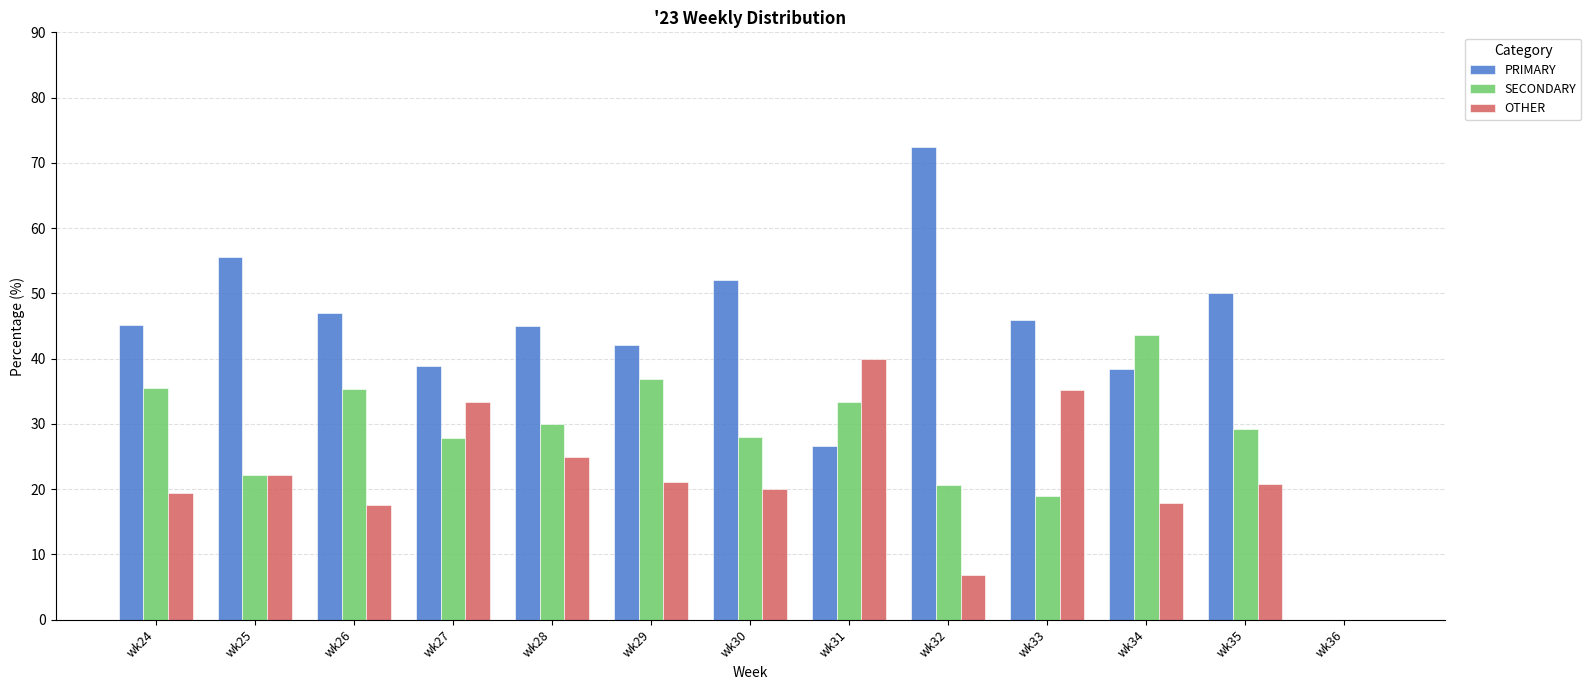

What is the sum of the SECONDARY values at wk30 and wk35?

57.2